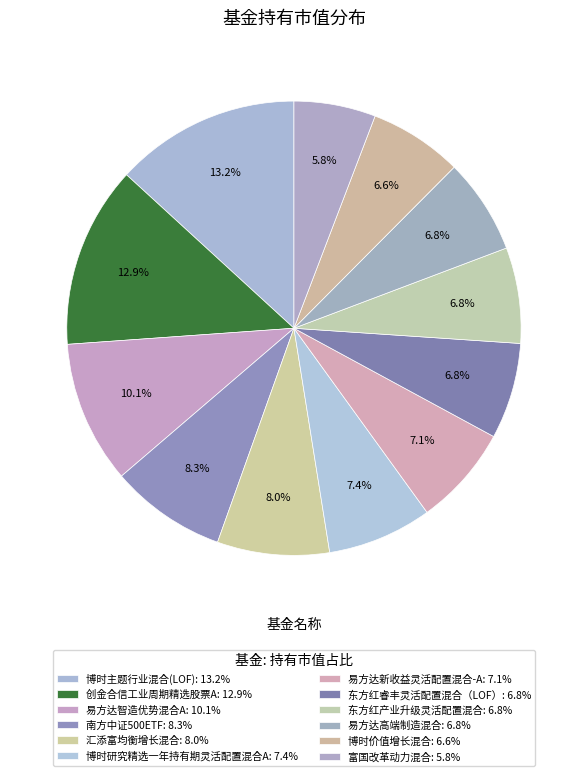

Rank the categories by value from highest to lowest.

博时主题行业混合(LOF), 创金合信工业周期精选股票A, 易方达智造优势混合A, 南方中证500ETF, 汇添富均衡增长混合, 博时研究精选一年持有期灵活配置混合A, 易方达新收益灵活配置混合-A, 东方红睿丰灵活配置混合（LOF）, 东方红产业升级灵活配置混合, 易方达高端制造混合, 博时价值增长混合, 富国改革动力混合